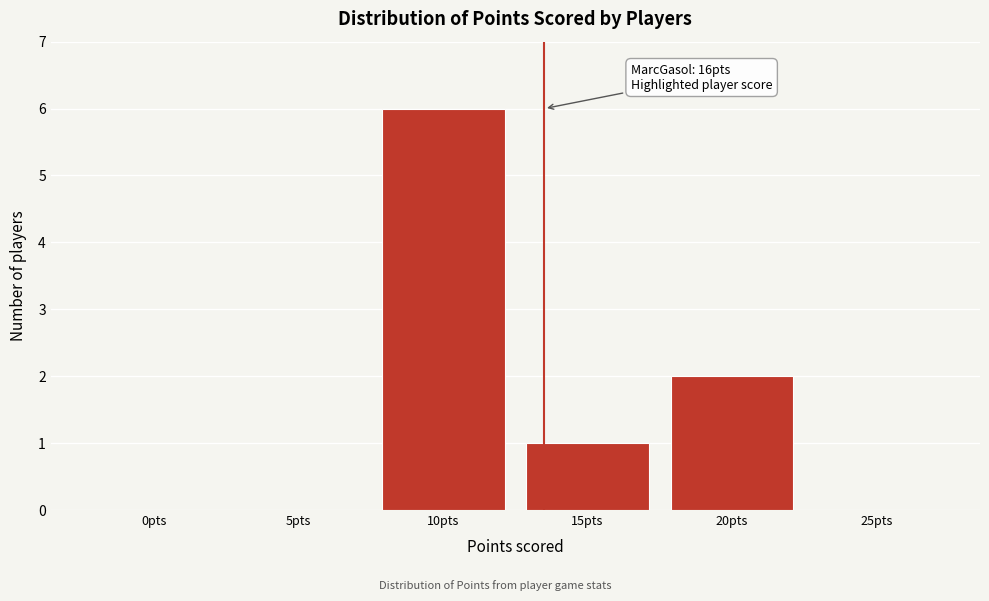

Reading left to right, extract all data points from this chart.

0pts=0	5pts=0	10pts=6	15pts=1	20pts=2	25pts=0